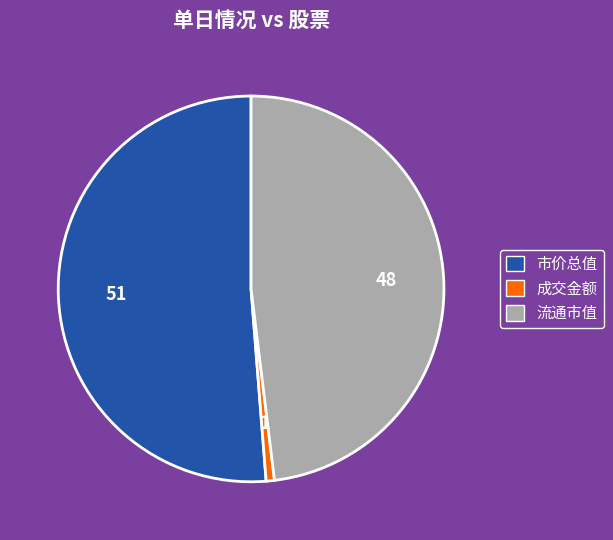

Which has a higher value, 市价总值 or 流通市值?

市价总值